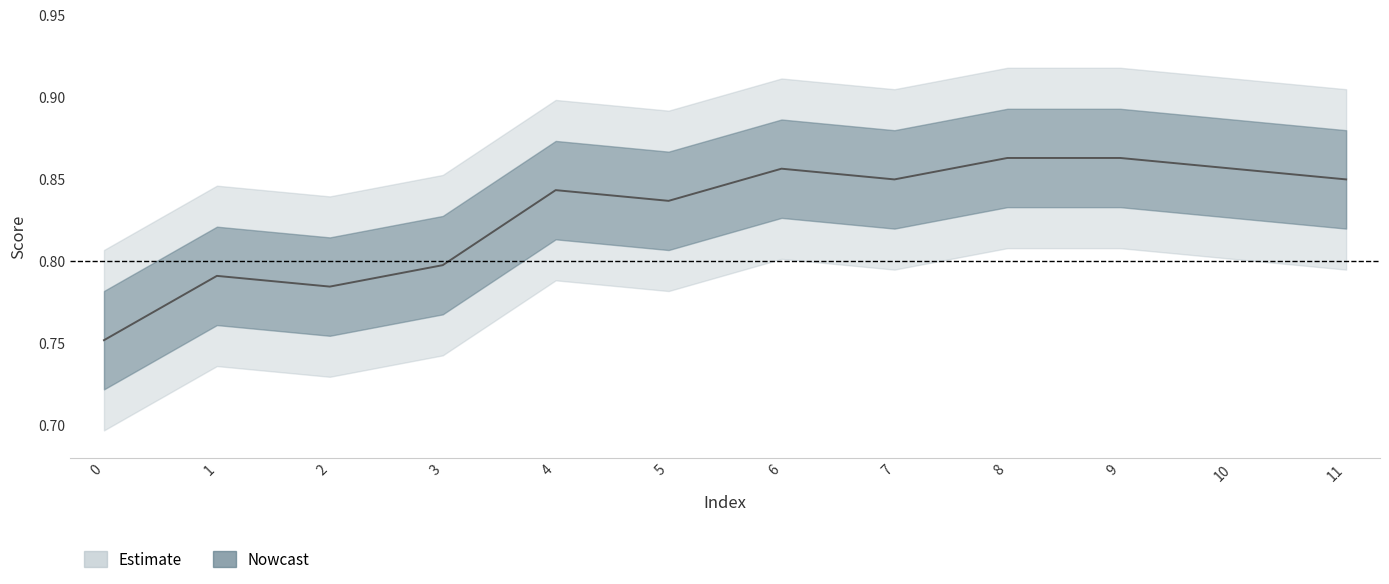

Which label corresponds to the largest value in the chart?

8